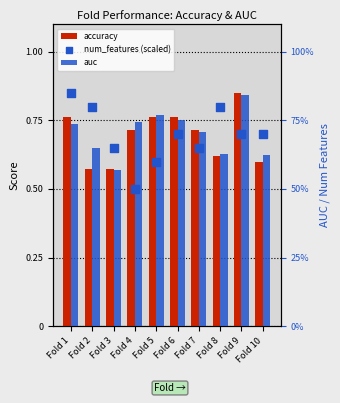

At how many categories does at least one series exceed 0?

10